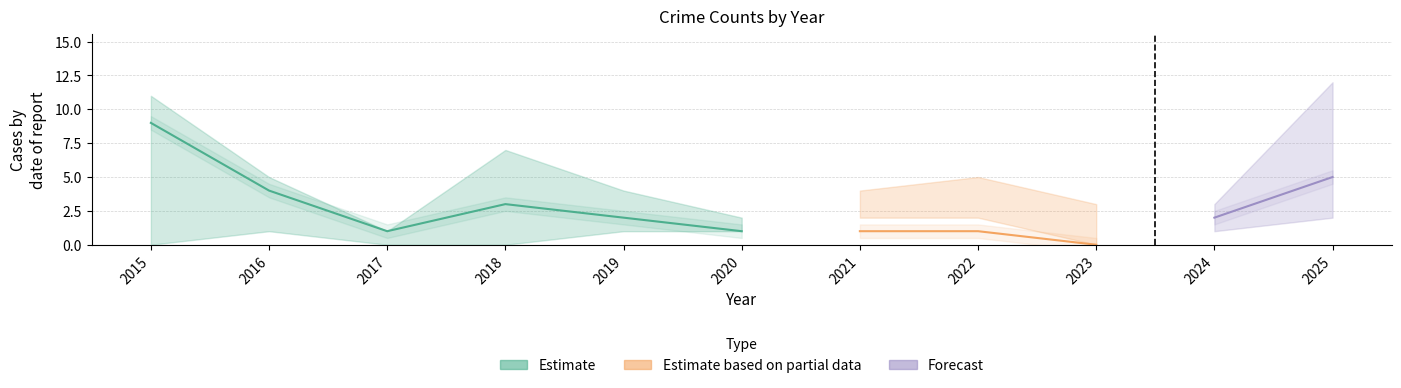

Does the chart display data point markers on the line(s)?

No